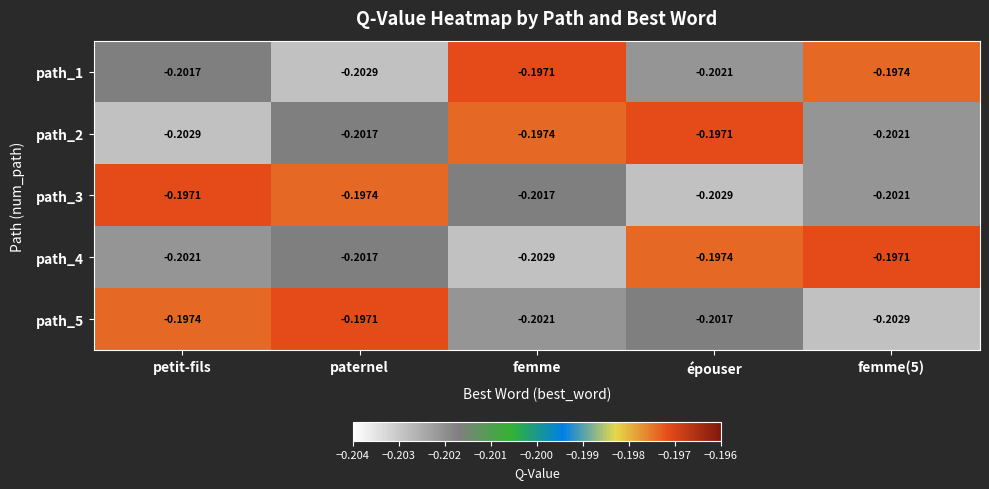

At which category is the sum across all series the highest?

paternel